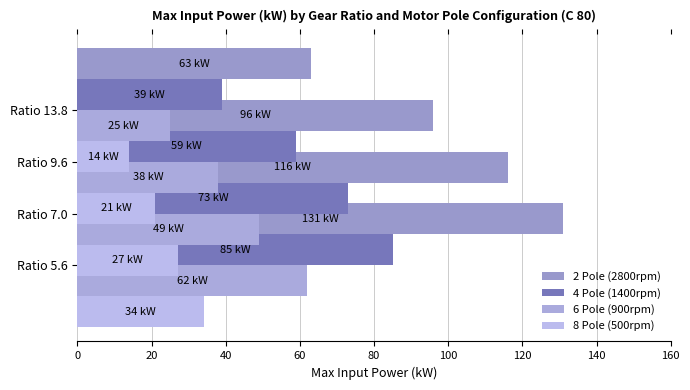

Which series has the largest total across all categories?

2 Pole (2800rpm)